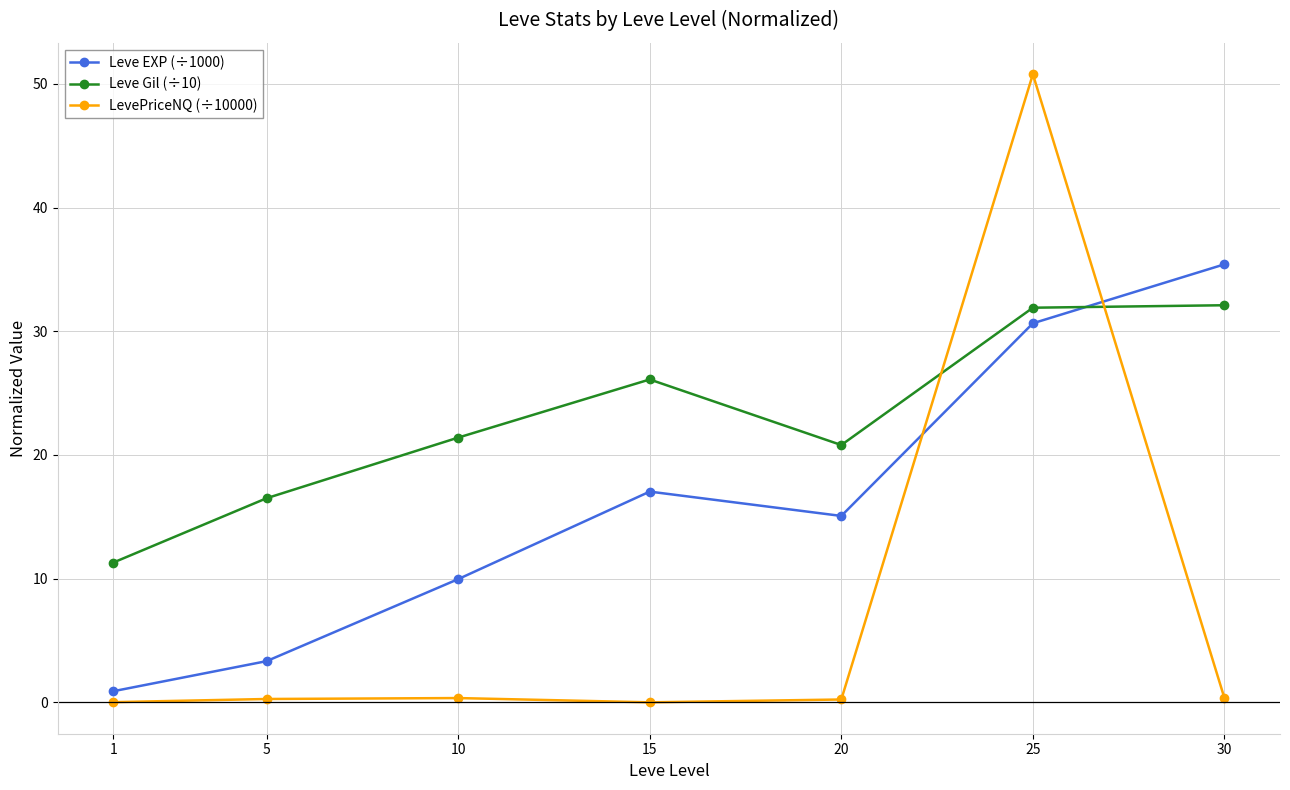

Rank the series by their maximum value, from highest to lowest.

LevePriceNQ (÷10000), Leve EXP (÷1000), Leve Gil (÷10)